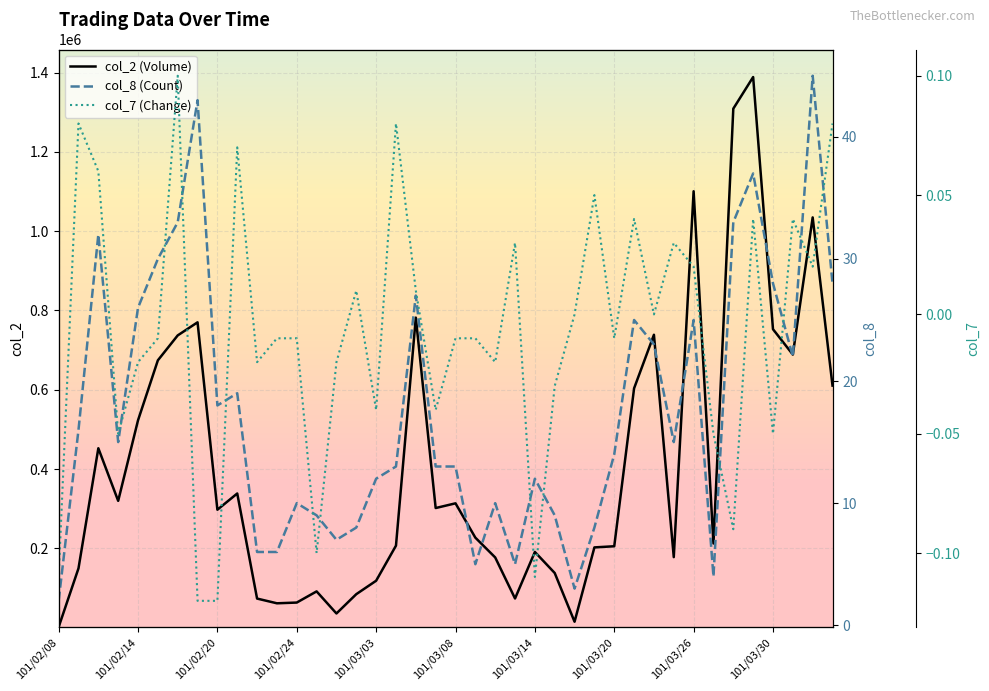

Is it true that col_2 (Volume) equals 16652.4 at 14?

False